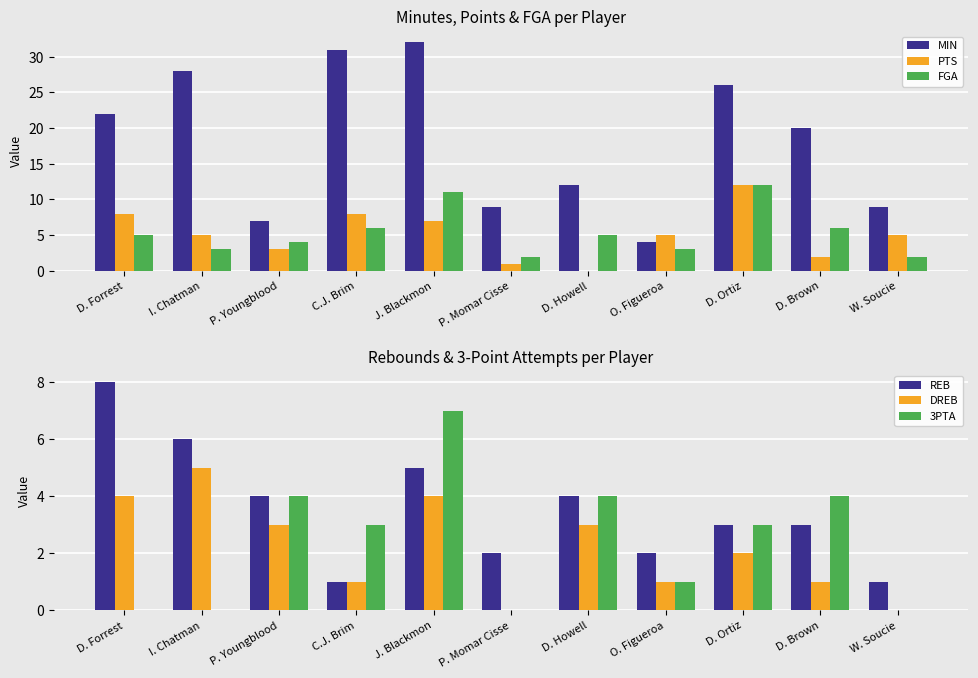

Which series has the widest spread of values?

MIN